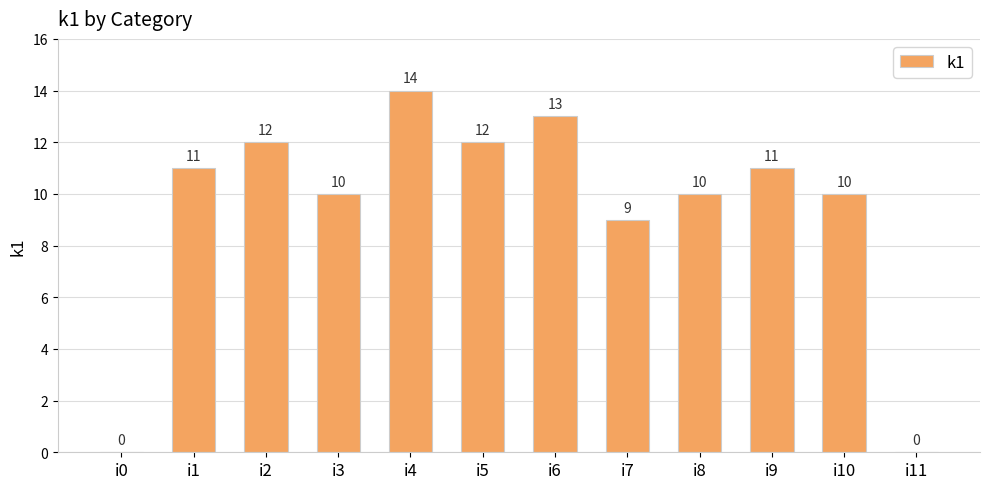

Are the bars grouped side by side (vs. stacked)?

No